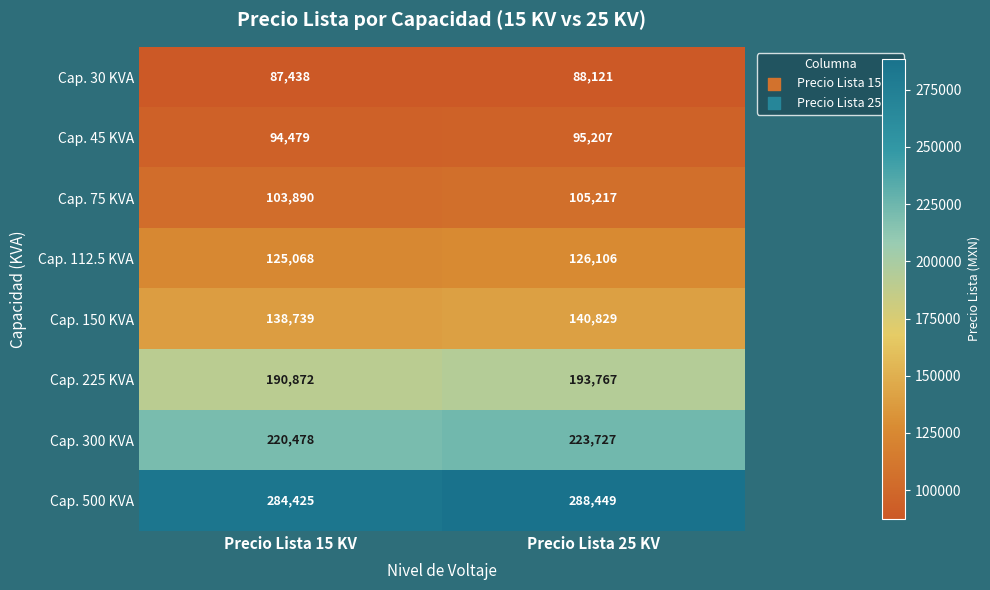

The value of Cap. 112.5 KVA at Precio Lista 15 KV is 125068. True or false?

True